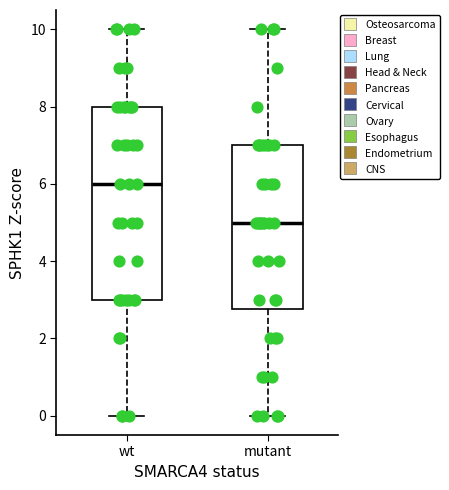

Reading left to right, transcribe this box plot: for each box, give where its median line is, the range the box spans, and where its two whiskers end, as read against the y-axis. The values are not printed on the chart, so give them approximately, as read against the axis.

wt: median 6.0, box 3.0 to 8.0, whiskers 0.0 to 10.0
mutant: median 5.0, box 2.8 to 7.0, whiskers 0.0 to 10.0